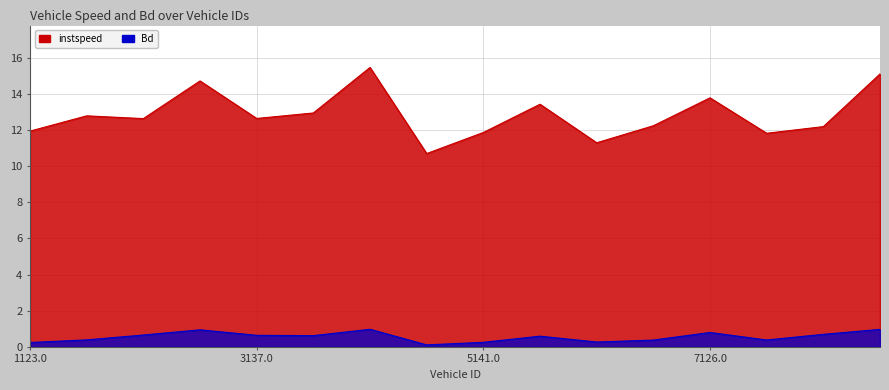

What is the difference between the highest and lowest values at 5146.0?

12.8